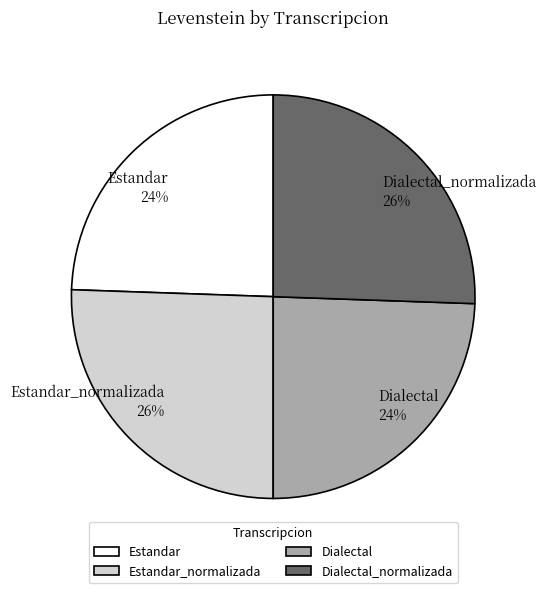

To the nearest percent, what portion does Estandar represent?

24%